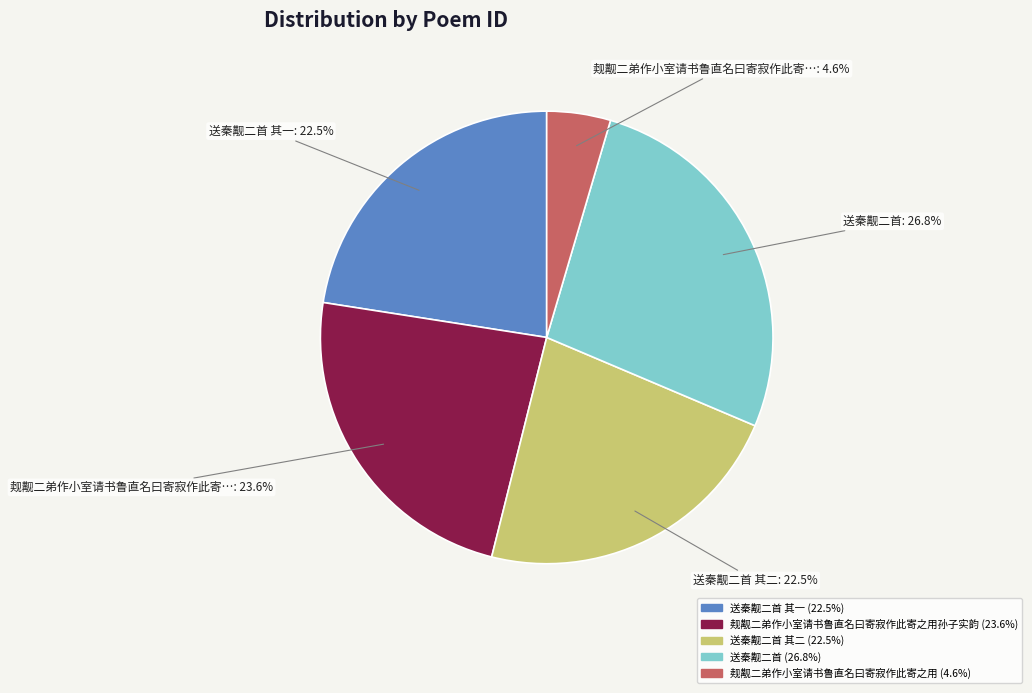

Is there a majority slice in this chart?

No